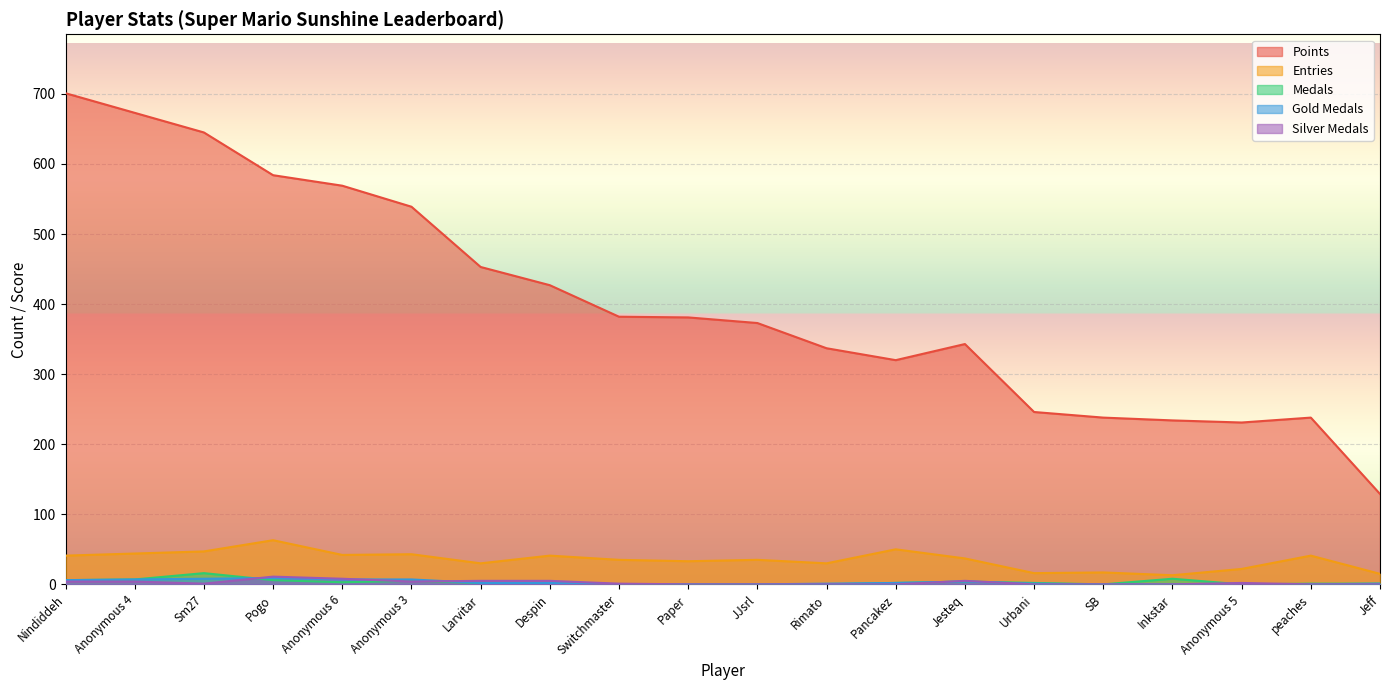

Reading left to right, list all the values displayed in this chart.

Points: 701	673	645	584	569	539	453	427	382	381	373	337	320	343	246	238	234	231	238	129
Entries: 41	44	47	63	42	43	30	41	35	33	35	30	50	37	16	17	13	22	41	15
Medals: 6	7	16	6	3	5	2	1	0	0	0	0	2	4	2	0	8	0	1	1
Gold Medals: 6	7	8	9	7	7	2	2	0	0	0	1	2	4	1	0	0	0	0	1
Silver Medals: 4	4	1	11	8	4	5	5	1	0	0	0	0	5	0	0	0	2	0	0